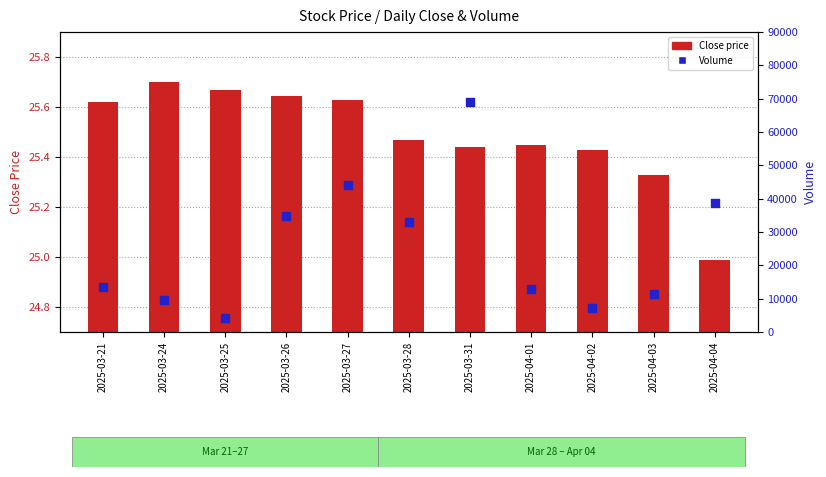

Is the value of Close at 2025-03-21 greater than the value of Volume at 2025-03-31?

No